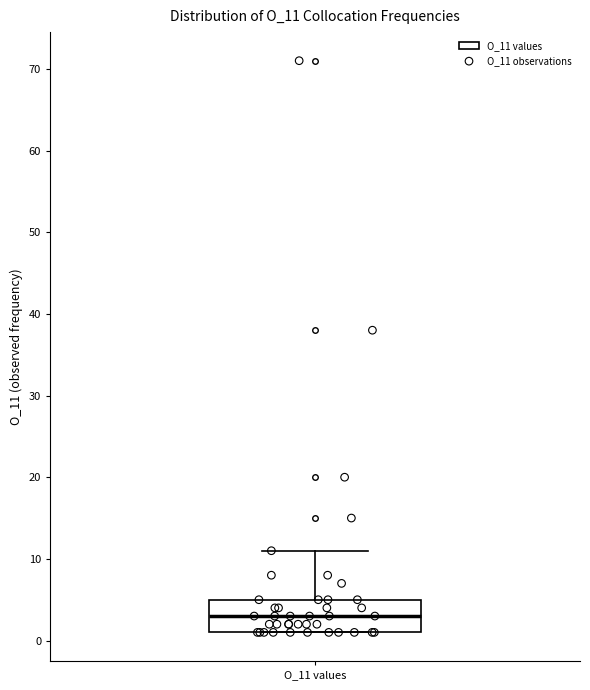

Where is the upper edge of the box for O_11 values on the y-axis? The values are not printed on the chart, so give them approximately, as read against the axis.

5